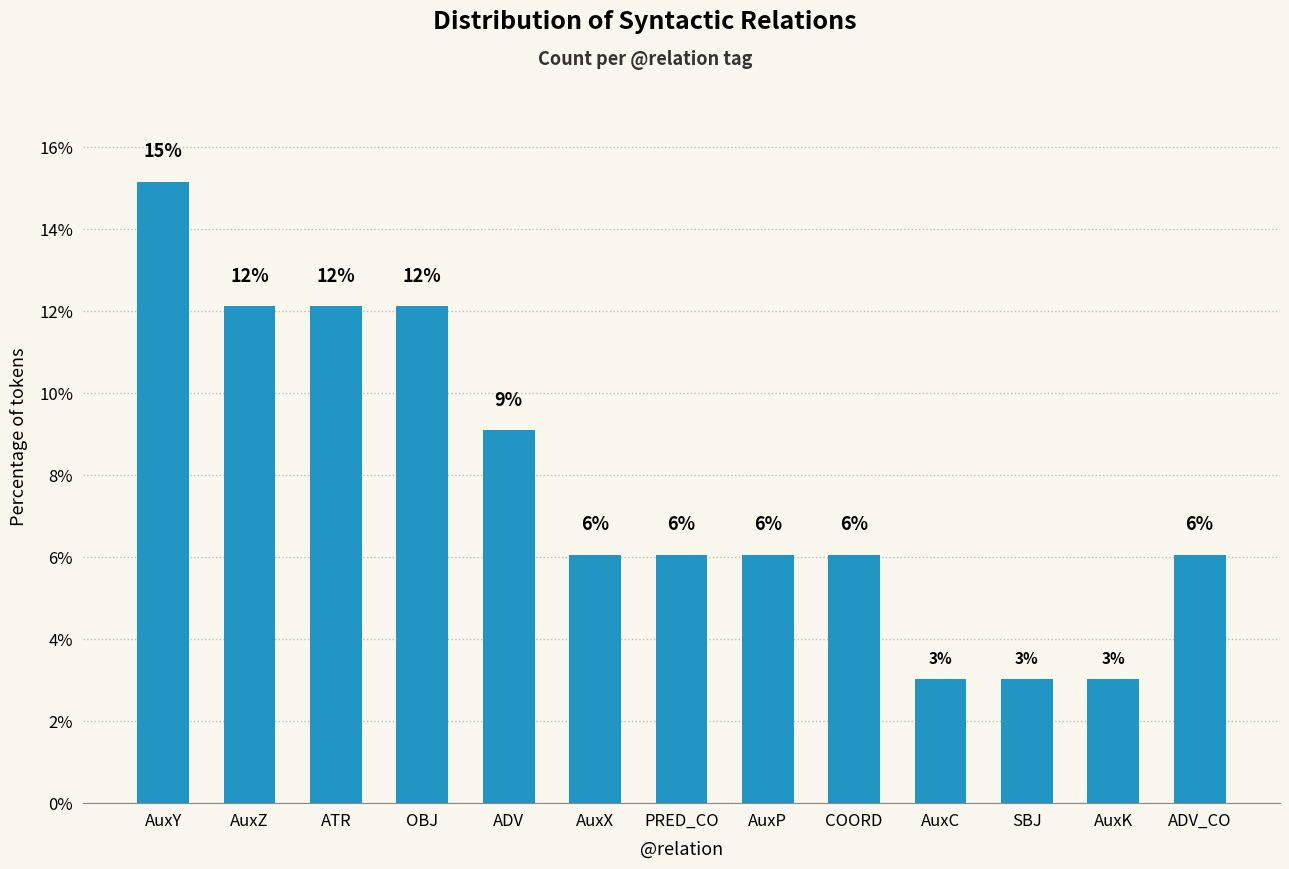

Which has a higher value, AuxK or AuxC?

AuxK